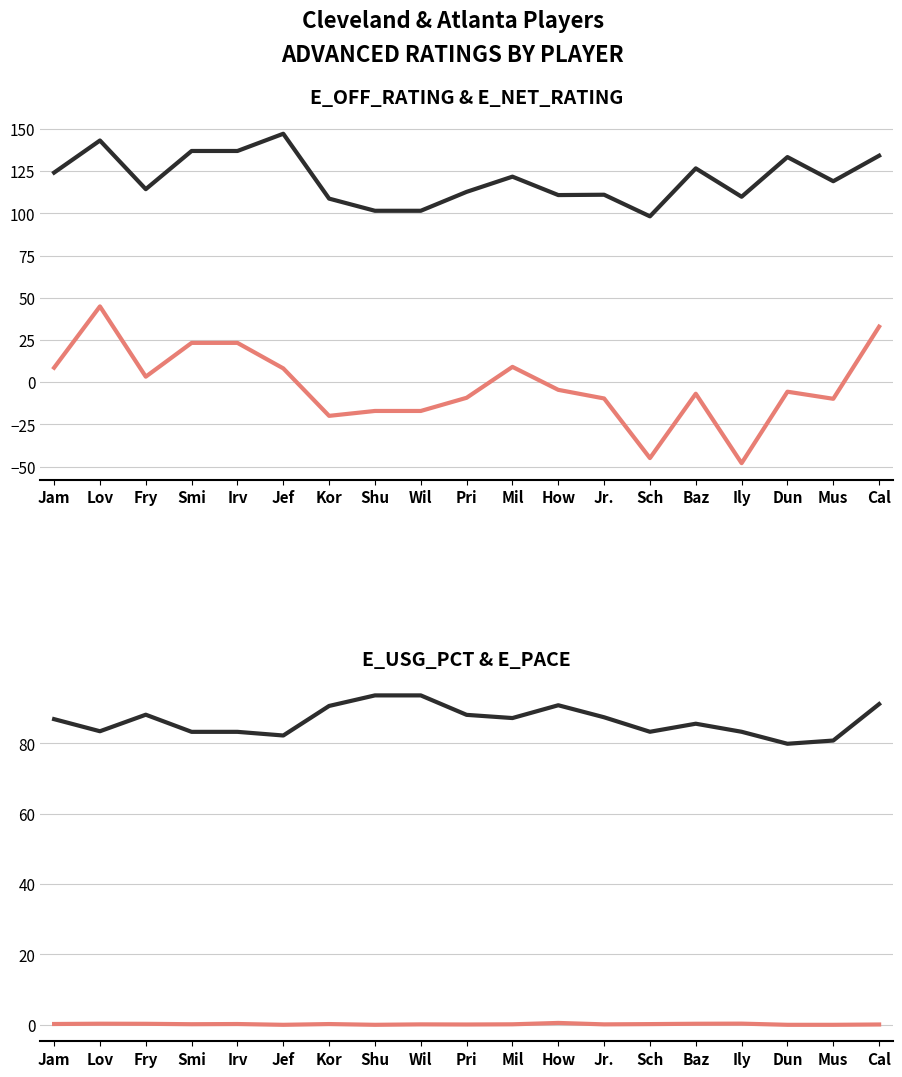

Reading left to right, list all the values displayed in this chart.

E_OFF_RATING: 124.1	143.1	114.3	136.9	136.9	147.1	108.7	101.5	101.5	112.7	121.7	110.8	111.0	98.2	126.6	109.8	133.3	119.0	134.1
E_NET_RATING: 8.6	44.9	3.3	23.3	23.3	8.2	-19.9	-17.0	-17.0	-9.2	9.1	-4.5	-9.6	-44.9	-6.8	-47.9	-5.6	-9.8	32.9
E_USG_PCT: 0.2	0.3	0.3	0.2	0.2	0.0	0.2	0.0	0.1	0.1	0.1	0.5	0.1	0.2	0.3	0.3	0.0	0.0	0.1
E_PACE: 86.9	83.4	88.1	83.3	83.3	82.2	90.6	93.6	93.6	88.1	87.2	90.8	87.4	83.3	85.6	83.3	79.9	80.8	91.2